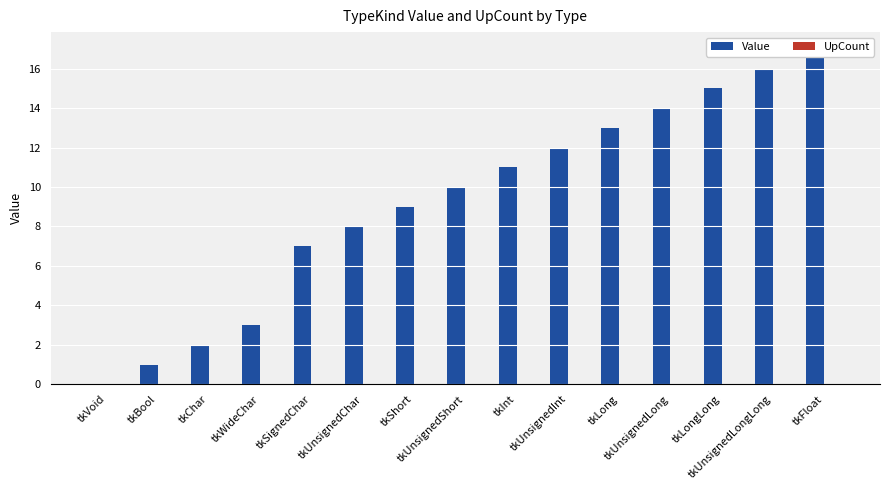

How many data points does each series have?

15